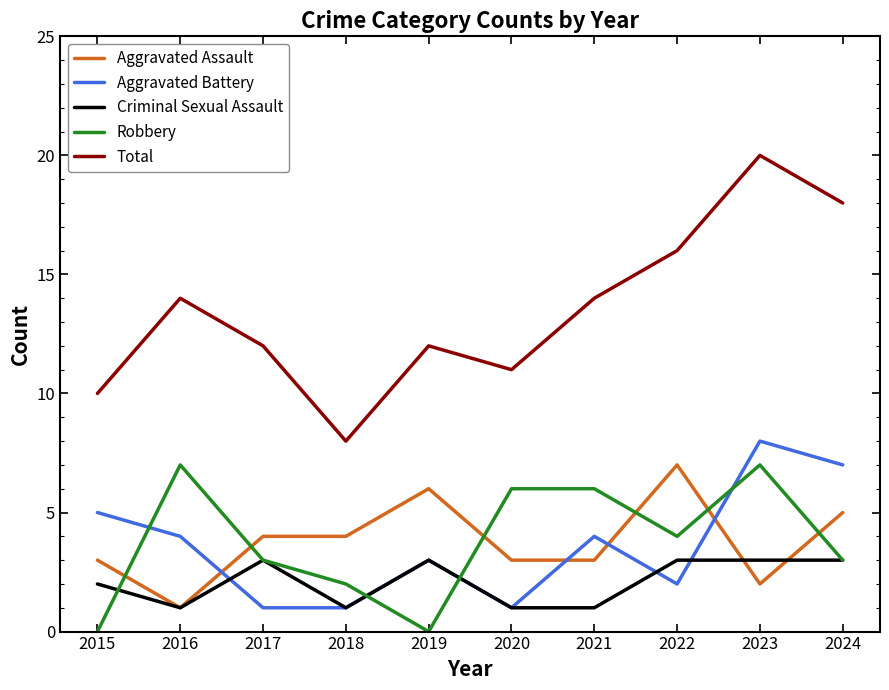

Is it true that Total equals 18 at 2024?

True